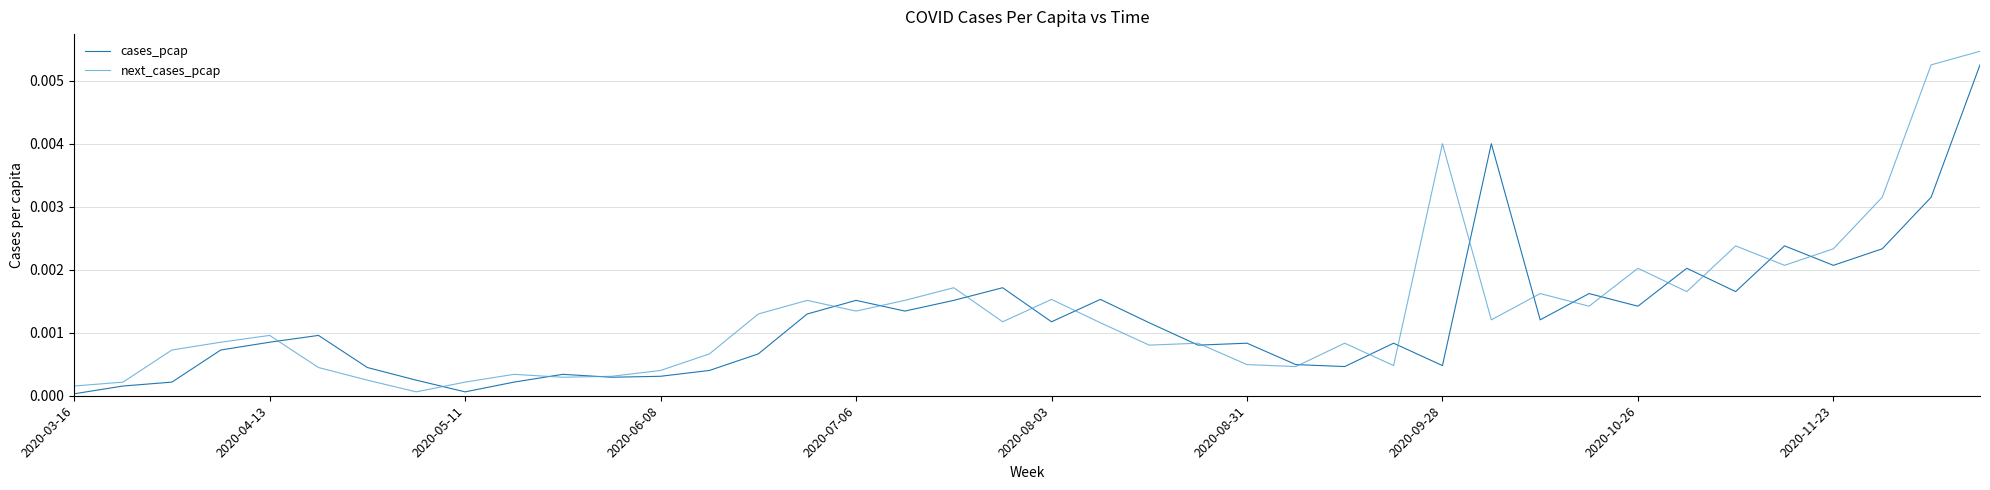

Which series has the widest spread of values?

next_cases_pcap